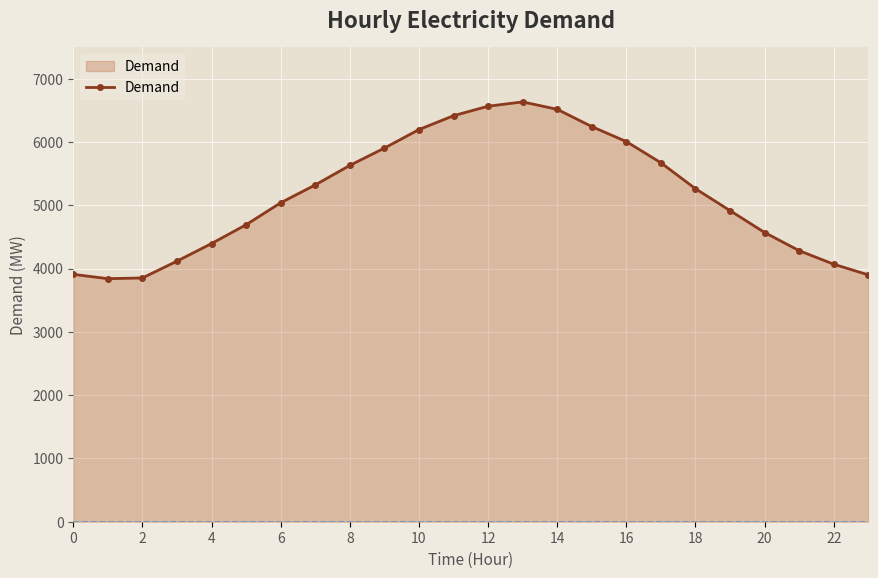

What is the sum of all values?

123960